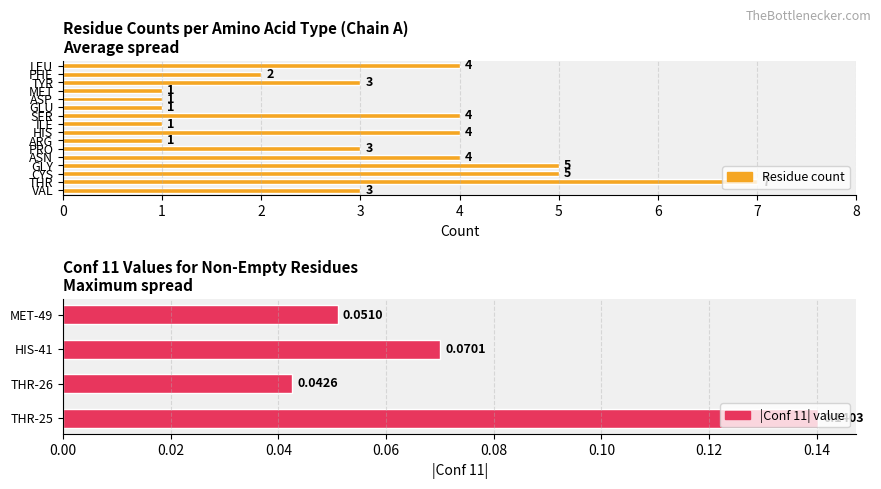

What is the sum of the values at HIS-41 and MET-49?

0.1